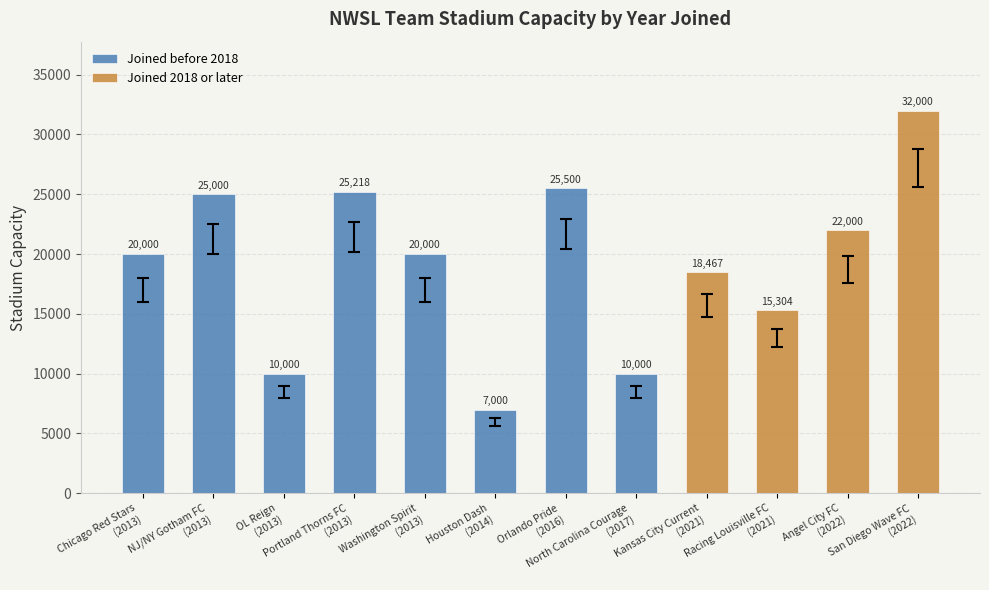

What is the approximate value of joined at 9?

2021